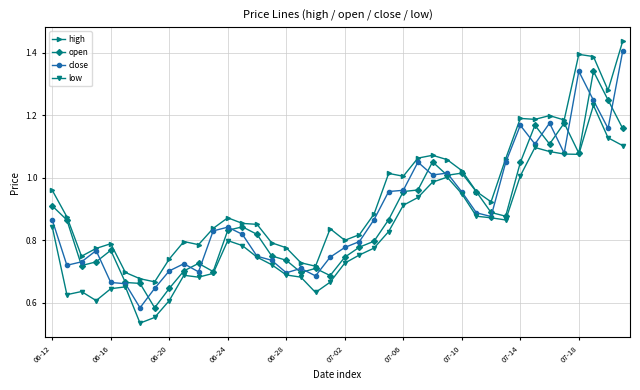

List the series in order of their peak value, lowest first.

low, open, close, high